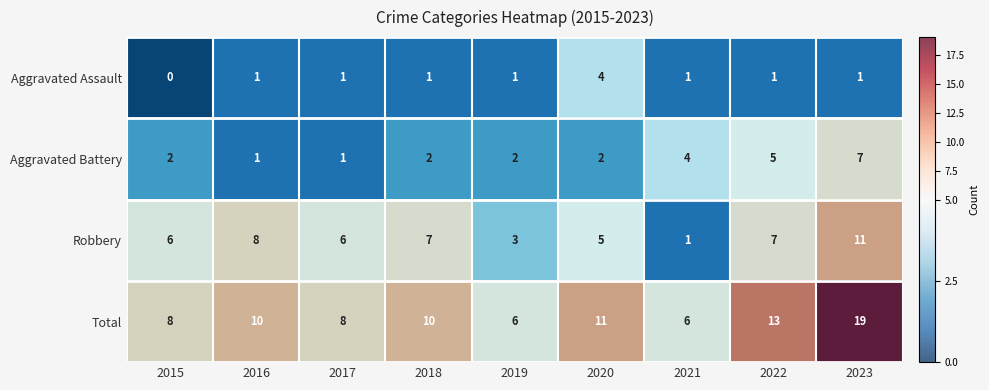

How many data points in Robbery are above 6?

4